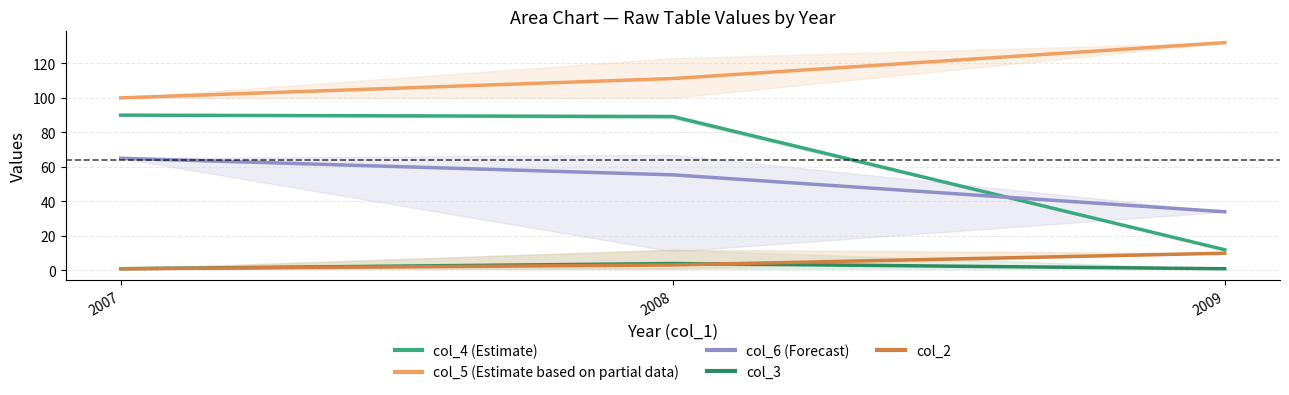

What is the spread (max minus min) of values at 2007?

99.0